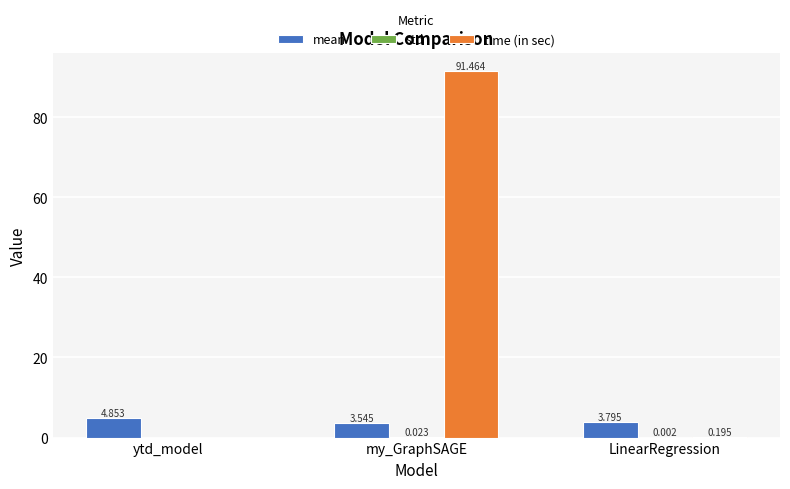

At which category is the sum across all series the highest?

my_GraphSAGE